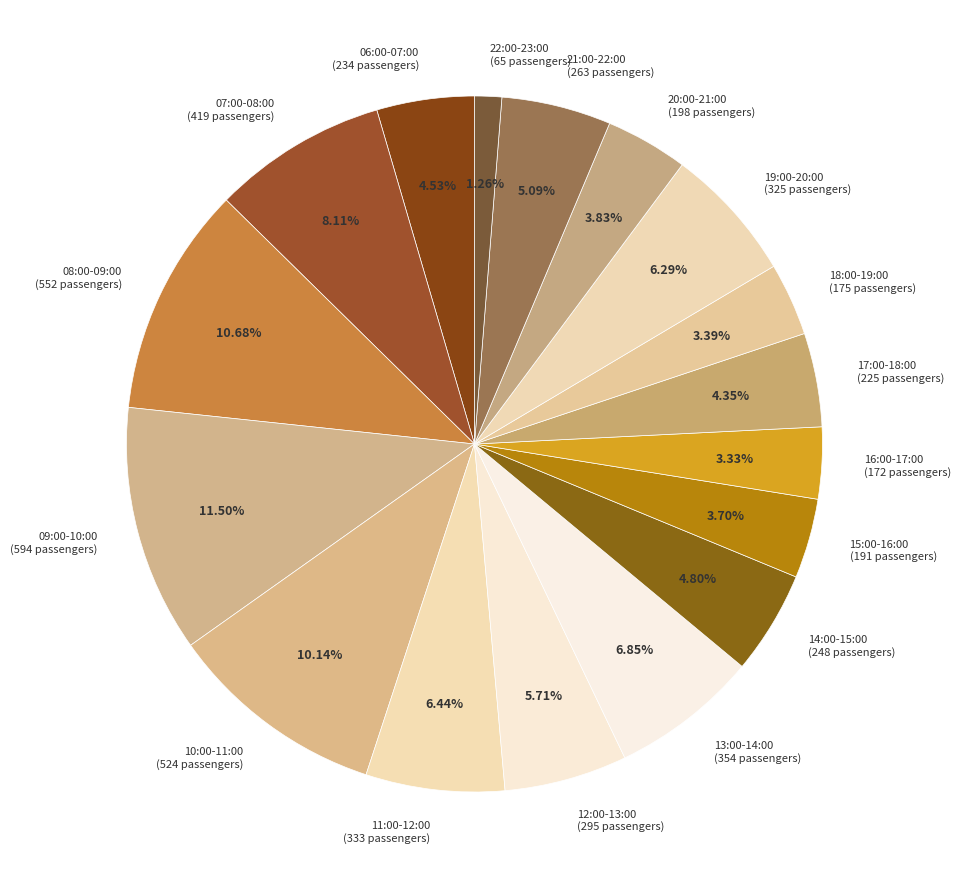

What percentage is NOT represented by 15:00-16:00?

96.3%